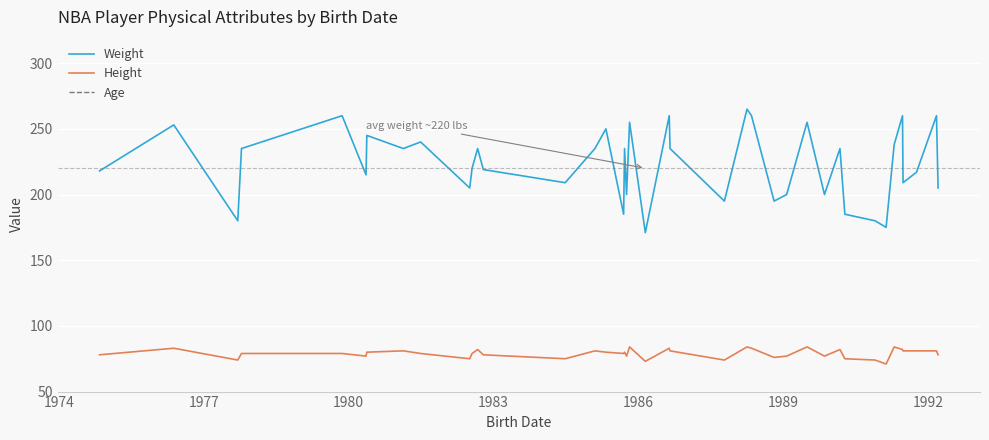

What is the difference between the maximum and minimum values in the Height series?

13